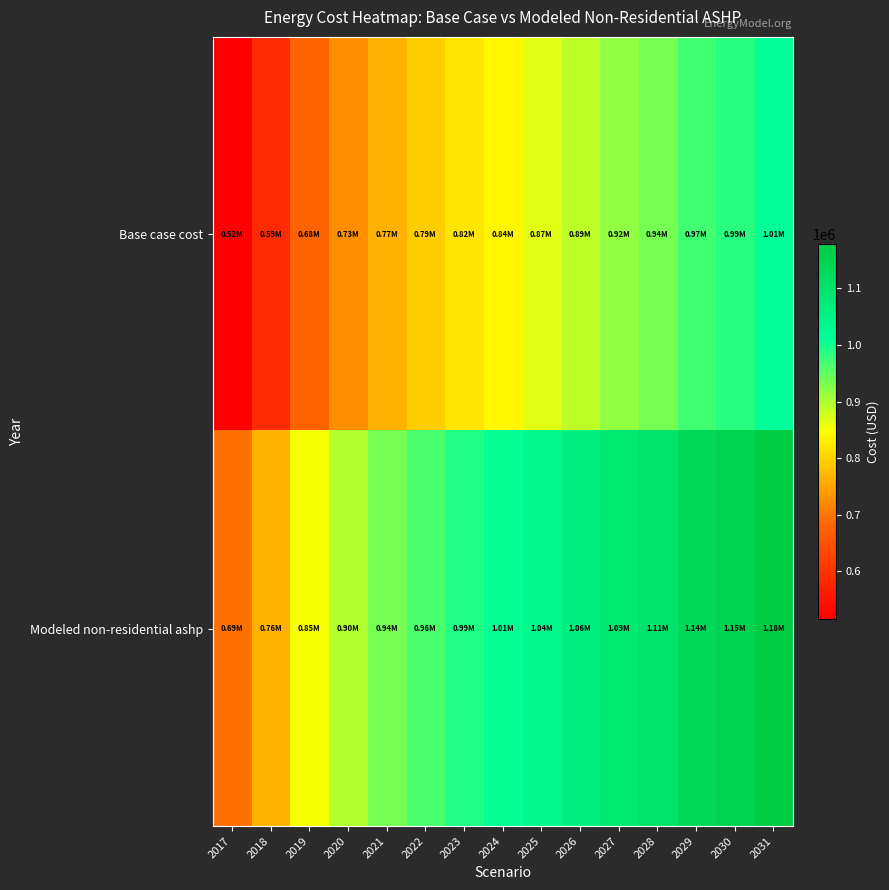

Reading left to right, list all the values displayed in this chart.

Base case cost: 2017=516472.4	2018=586467.9	2019=677333.8	2020=726726.9	2021=766120.2	2022=793974.3	2023=821061.7	2024=838206.3	2025=866003.4	2026=890586.3	2027=916818.7	2028=937231.3	2029=968958.9	2030=985012.0	2031=1010982.8
Modeled non-residential ashp: 2017=693857.6	2018=762012.9	2019=850340.7	2020=898591.6	2021=937159.9	2022=964379.6	2023=991022.8	2024=1007850.1	2025=1035203.0	2026=1059278.3	2027=1085130.0	2028=1105161.9	2029=1136381.8	2030=1152181.0	2031=1177644.2